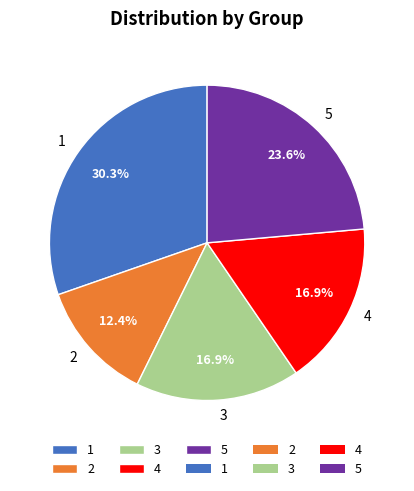

What percentage is the 5 slice, to the nearest percent?

24%